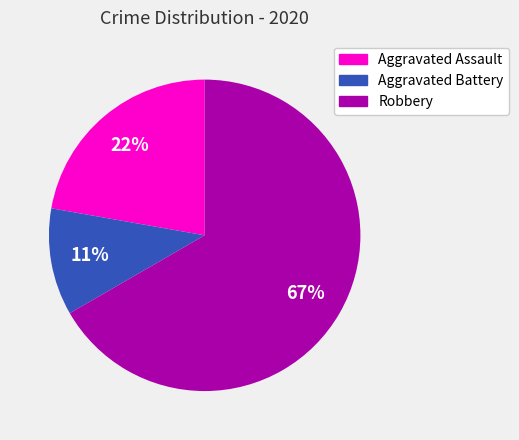

Is there a majority slice in this chart?

Yes